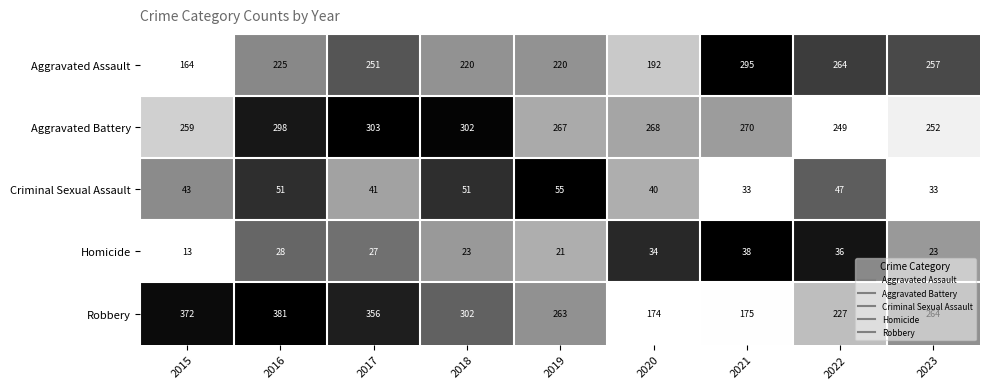

Is it true that Robbery equals 175 at 2021?

True